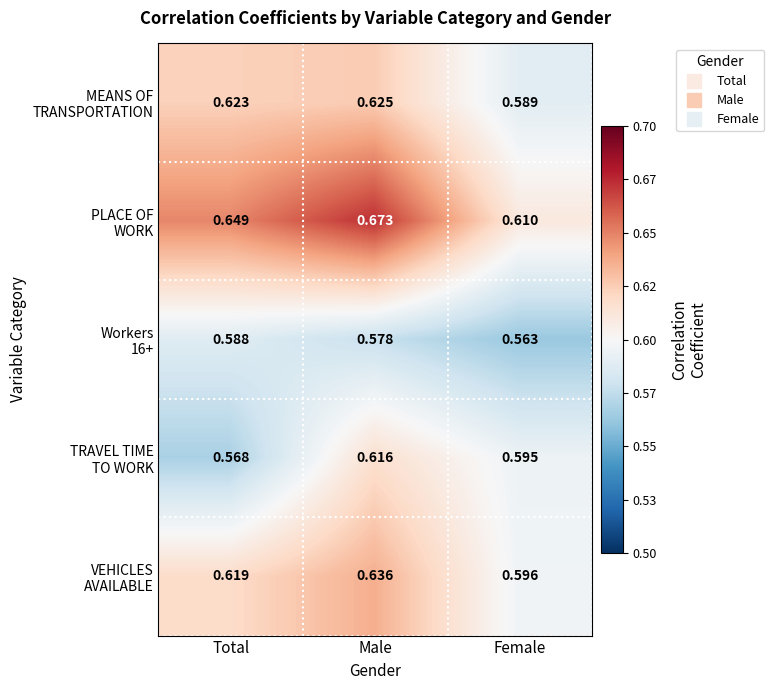

At which category is the sum across all series the highest?

Male